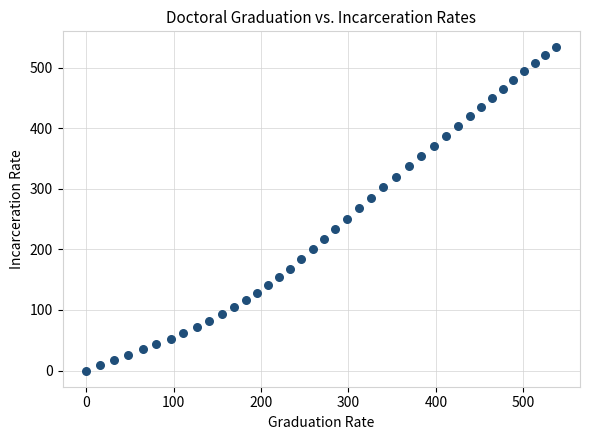

What is the range of X values (max minus min)?

537.8